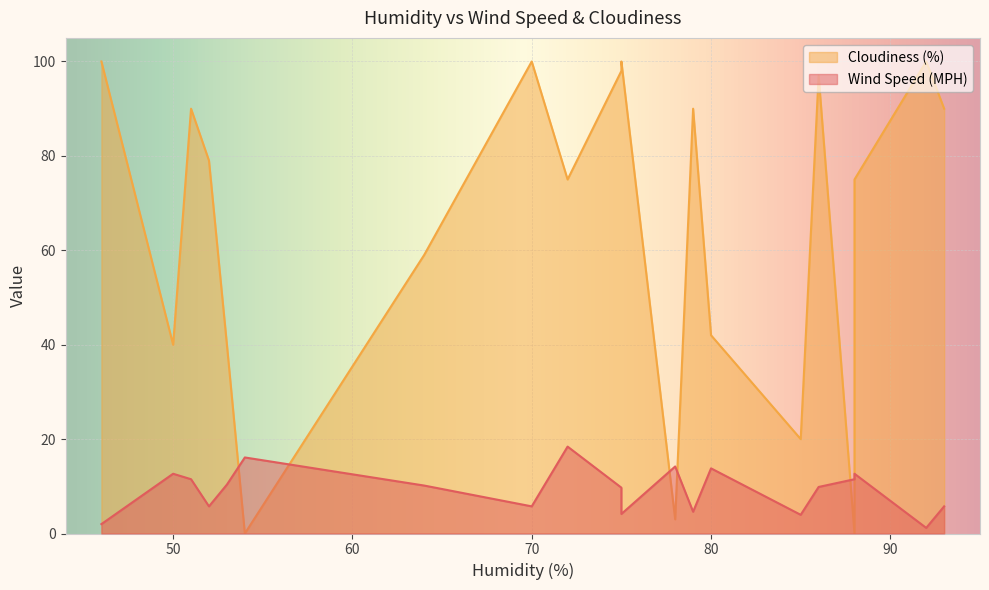

Rank the categories by Cloudiness (%) value from lowest to highest.

88, 54, 78, 85, 53, 50, 80, 64, 72, 88, 52, 79, 51, 93, 86, 75, 46, 70, 92, 75